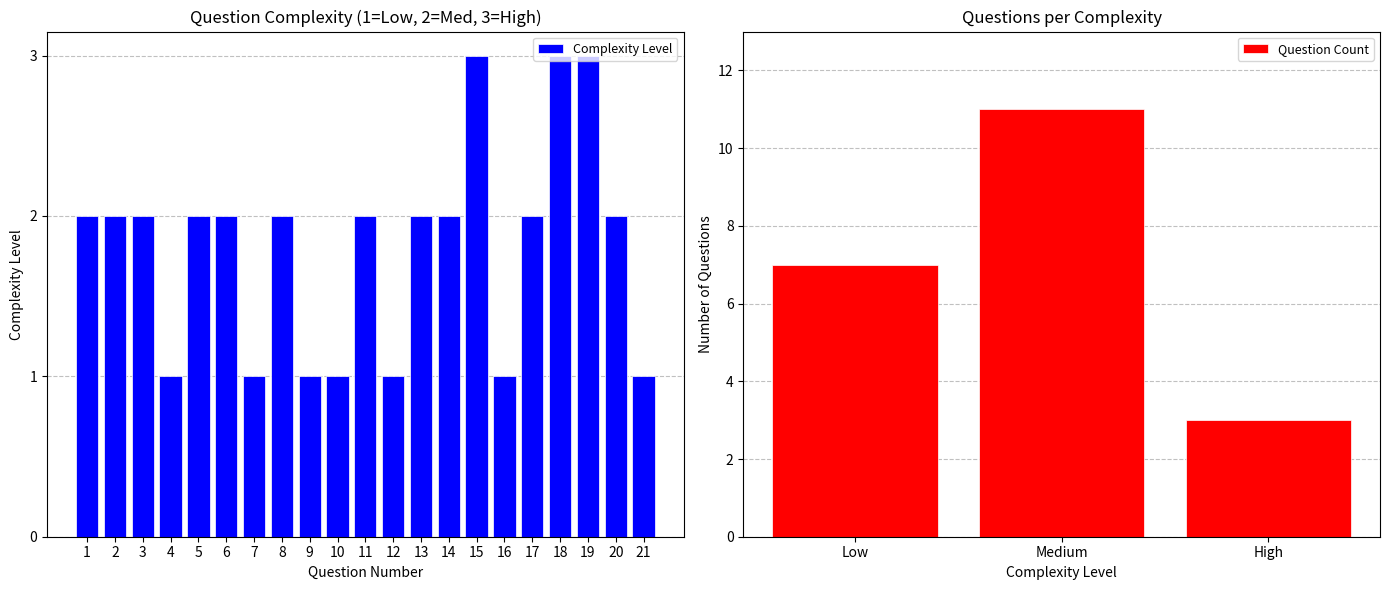

True or false: Question Count has a value of 7 at Low.

True